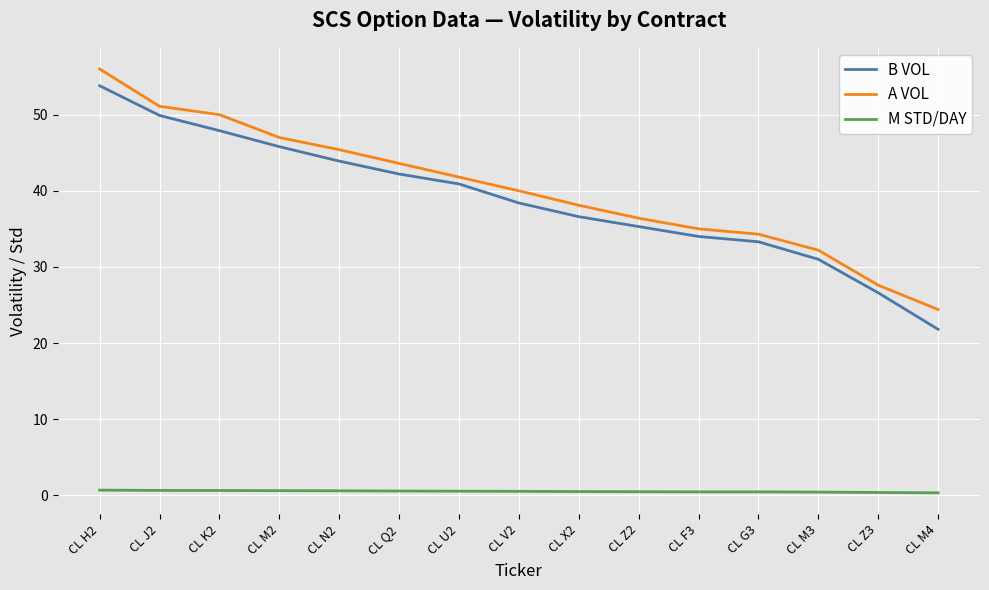

What is the spread (max minus min) of values at CL J2?

50.5